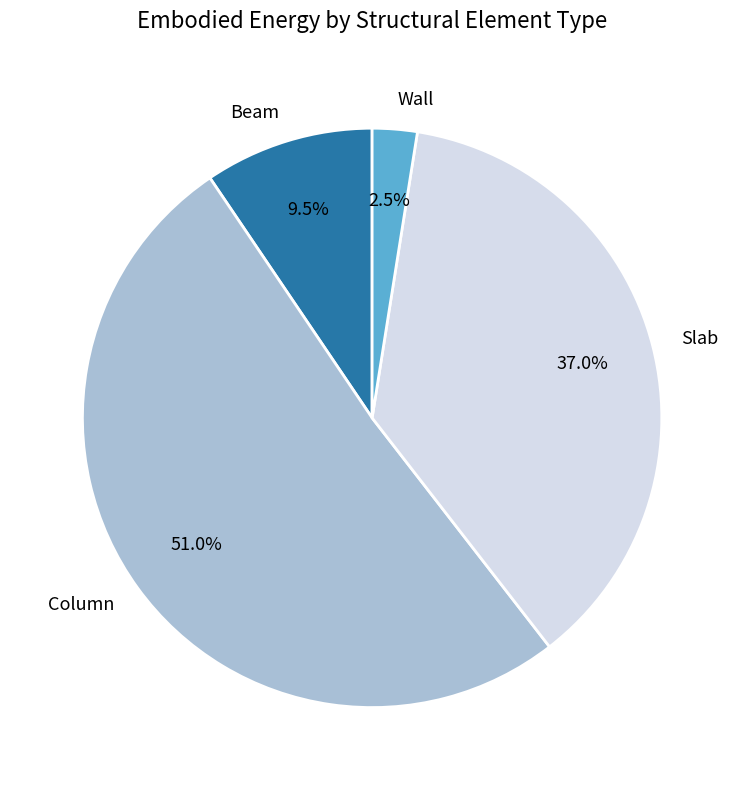

Between Beam and Slab, which is larger?

Slab